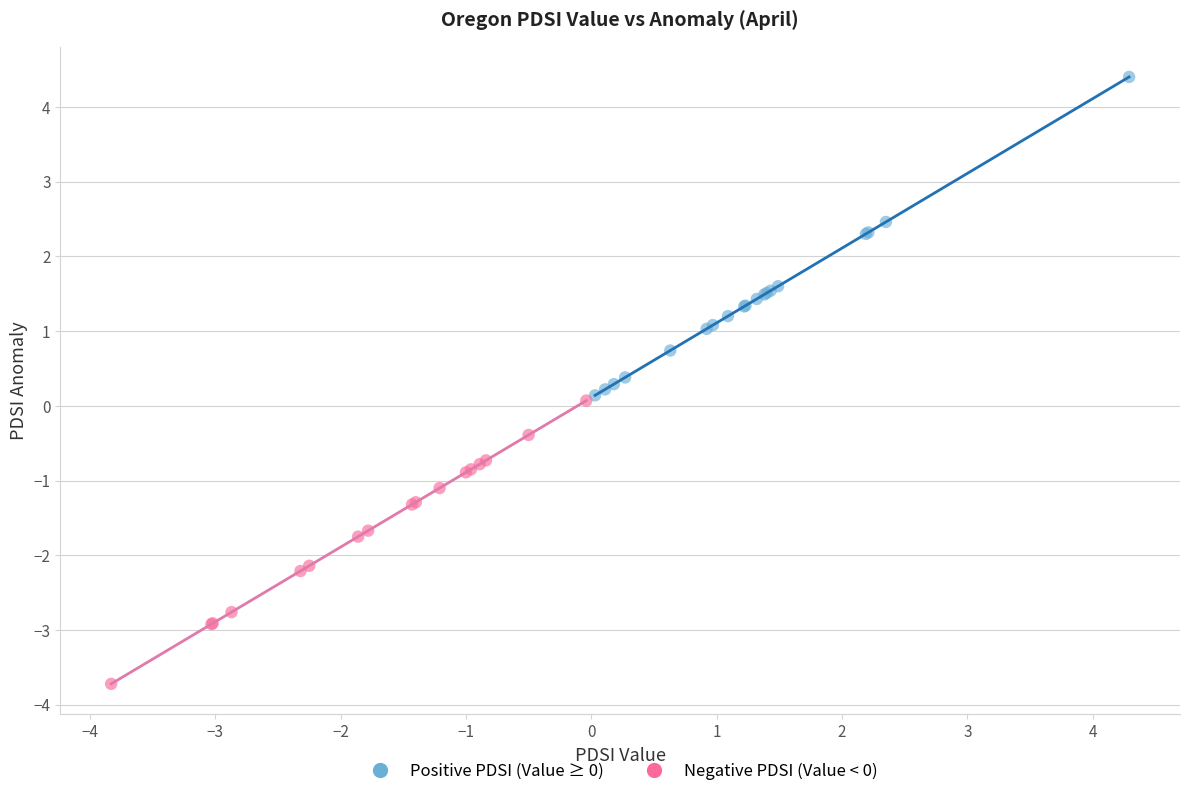

Which series reaches the maximum Y coordinate?

Positive PDSI (Value ≥ 0)